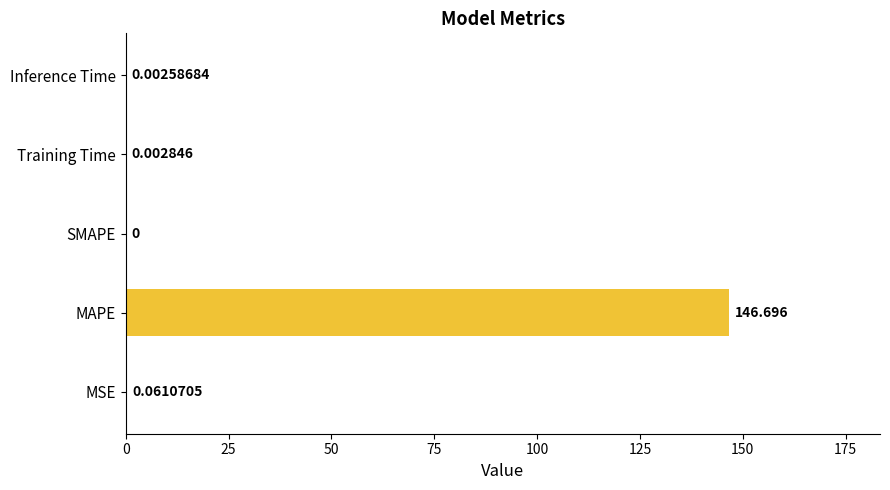

Are the bars horizontal?

Yes